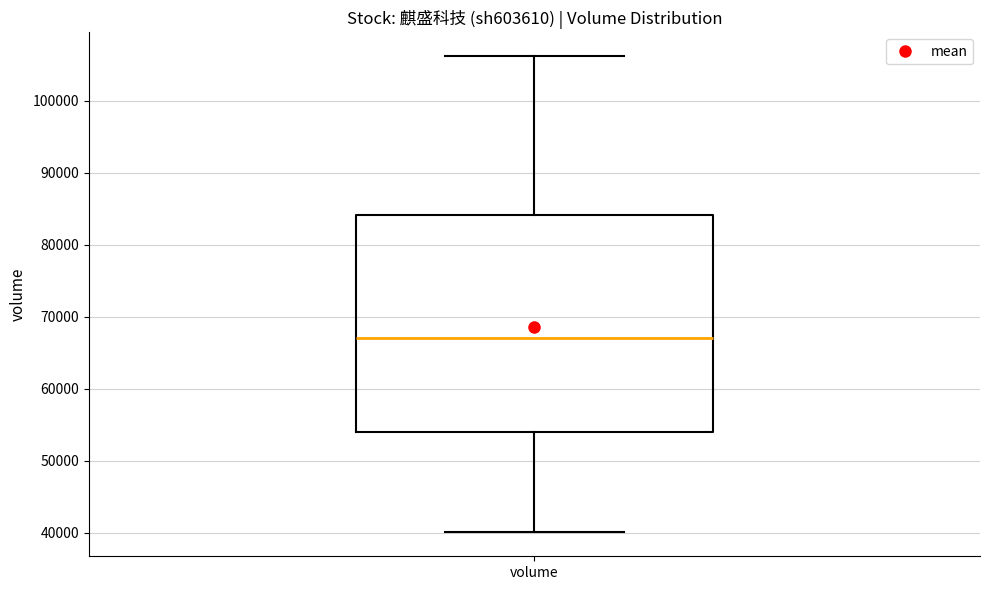

Where is the lower edge of the box for volume on the y-axis? The values are not printed on the chart, so give them approximately, as read against the axis.

54000